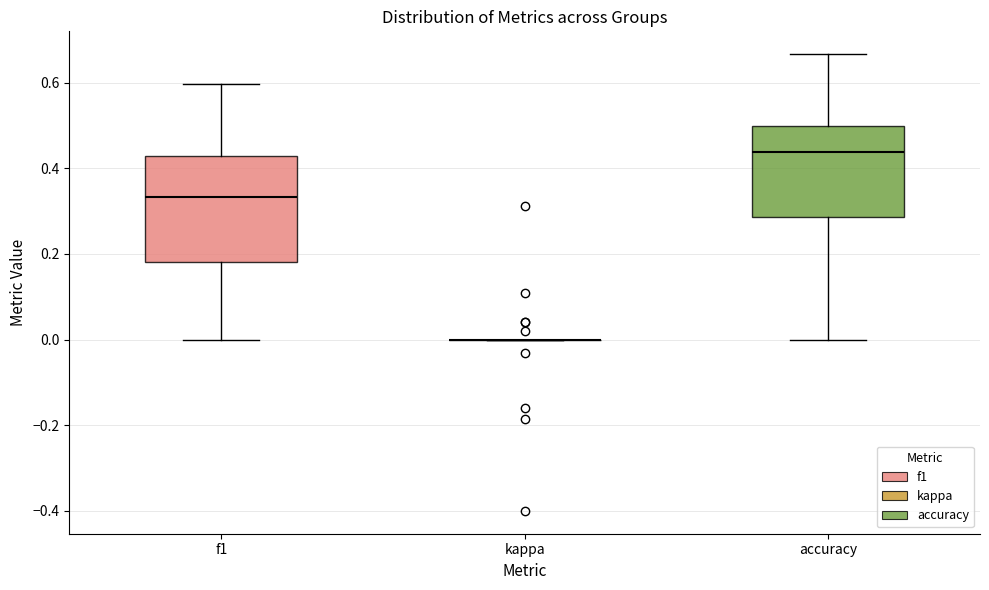

Where does the lower whisker of the box for f1 end on the y-axis? The values are not printed on the chart, so give them approximately, as read against the axis.

0.00